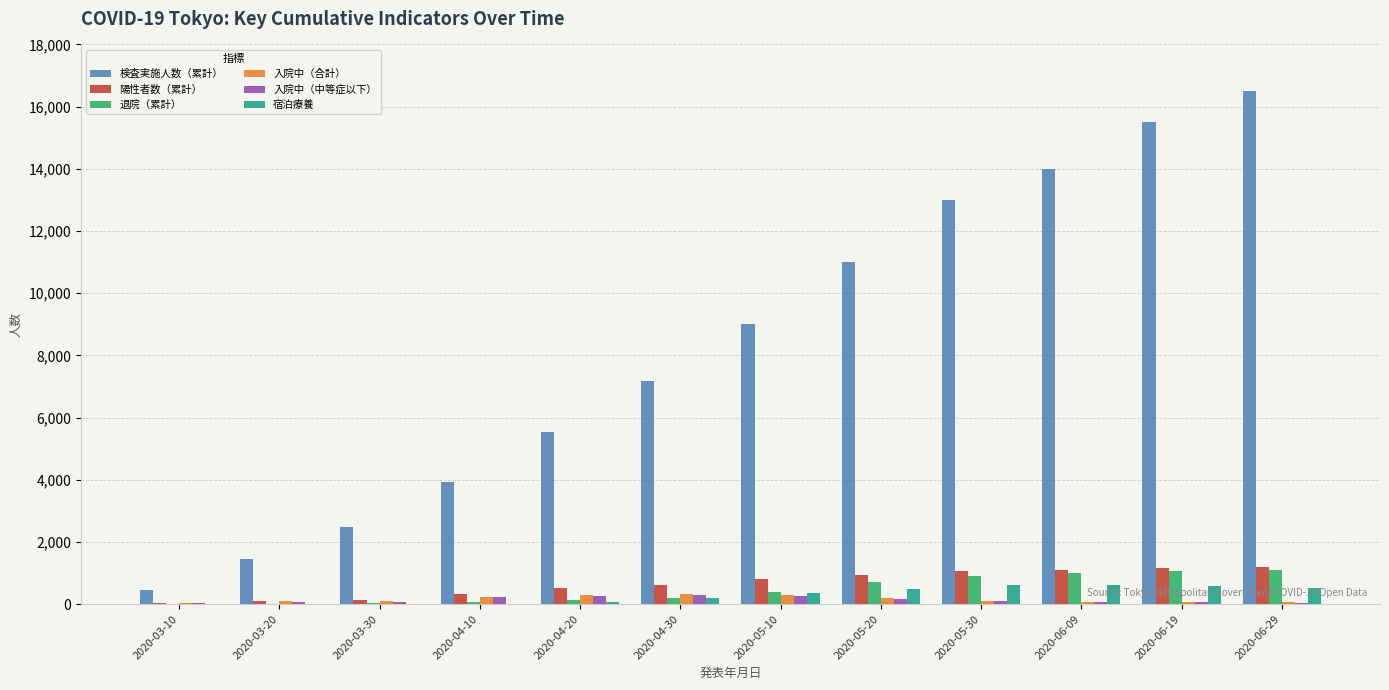

Which series changed the most between 2020-05-20 and 2020-06-09?

検査実施人数（累計）